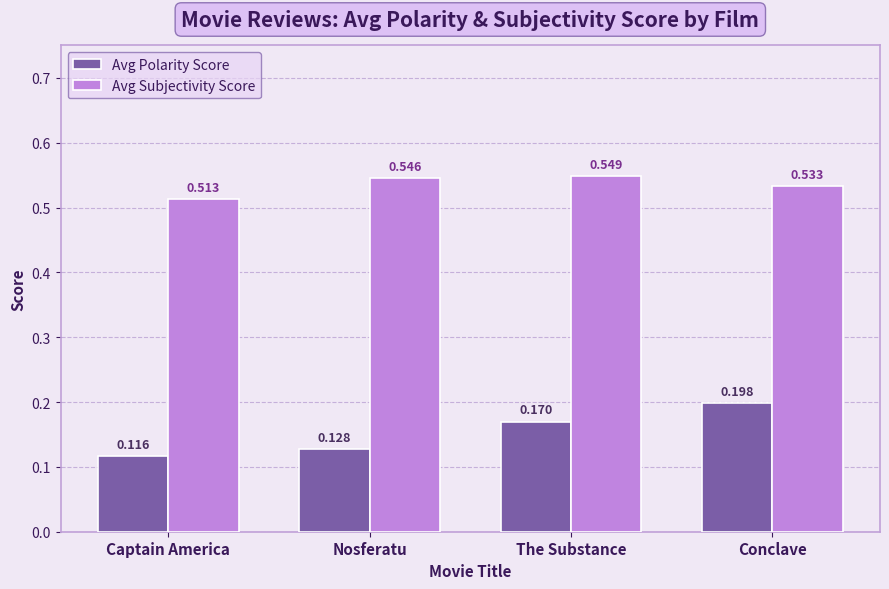

Which series changed the most between Nosferatu and The Substance?

Avg Polarity Score